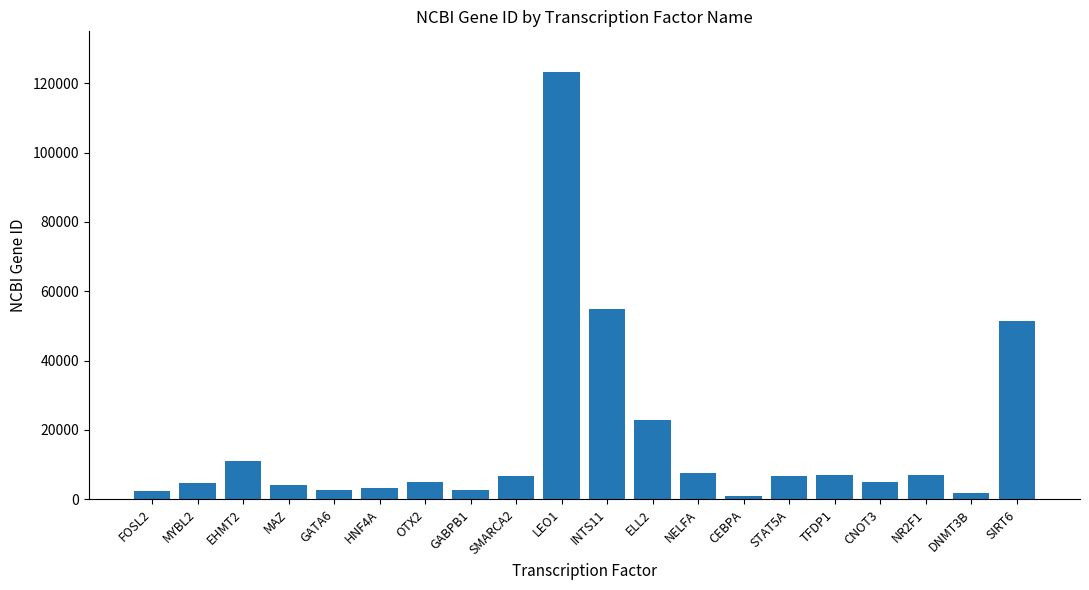

What is the change in value from MAZ to NELFA?

+3319